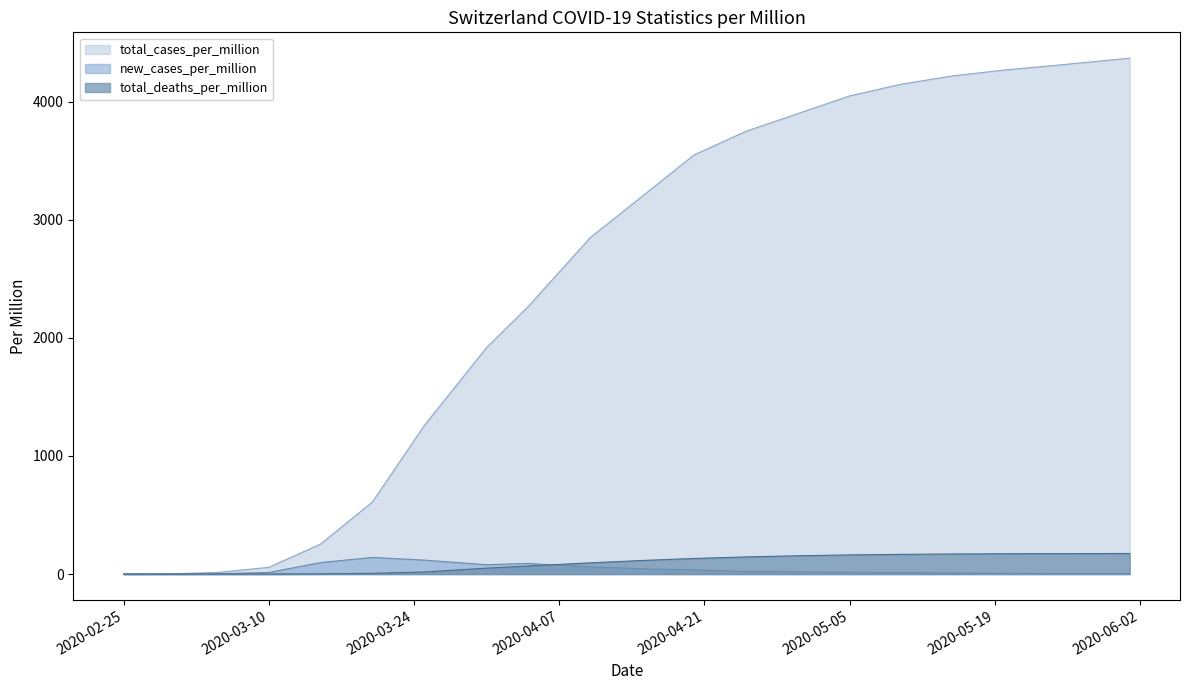

What is the label of the 11th point from the right?

2020-04-10